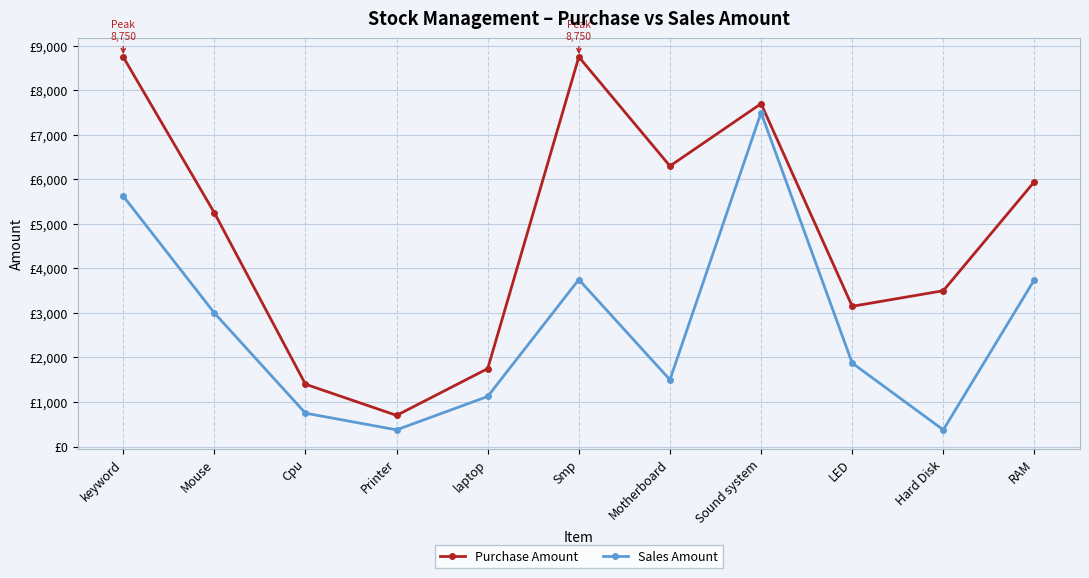

Does the chart have visible grid lines?

Yes